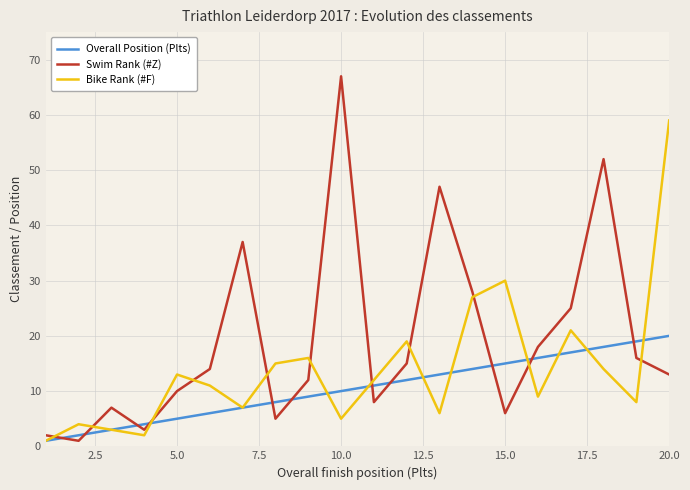

List the series in order of their peak value, highest first.

Swim Rank (#Z), Bike Rank (#F), Overall Position (Plts)